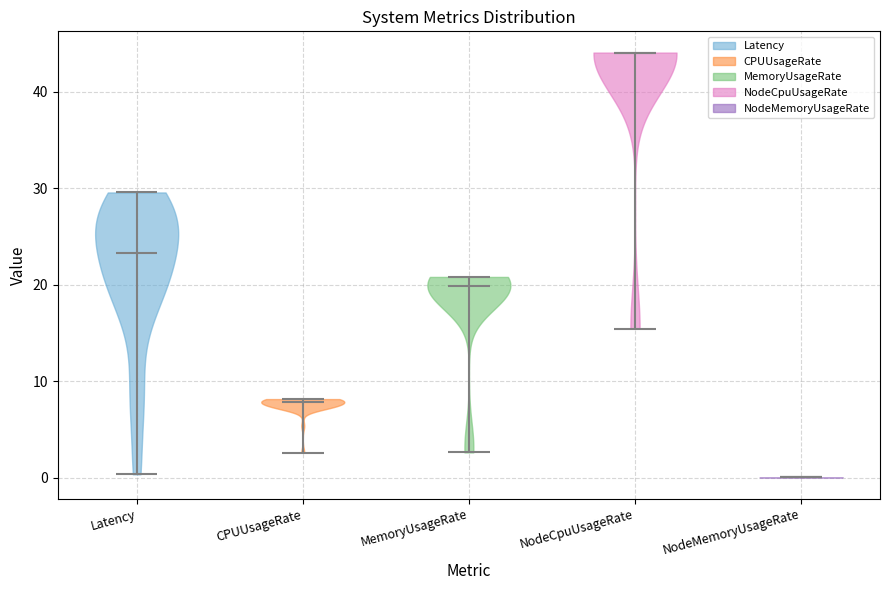

Reading left to right, read every violin against the y-axis: where its median line is, and the lowest and highest points it reaches. The values are not printed on the chart, so give them approximately, as read against the axis.

Latency: median line 23, lowest point 0, highest point 30
CPUUsageRate: median line 8, lowest point 3, highest point 8
MemoryUsageRate: median line 20, lowest point 3, highest point 21
NodeCpuUsageRate: median line 44, lowest point 15, highest point 44
NodeMemoryUsageRate: median line 0, lowest point 0, highest point 0